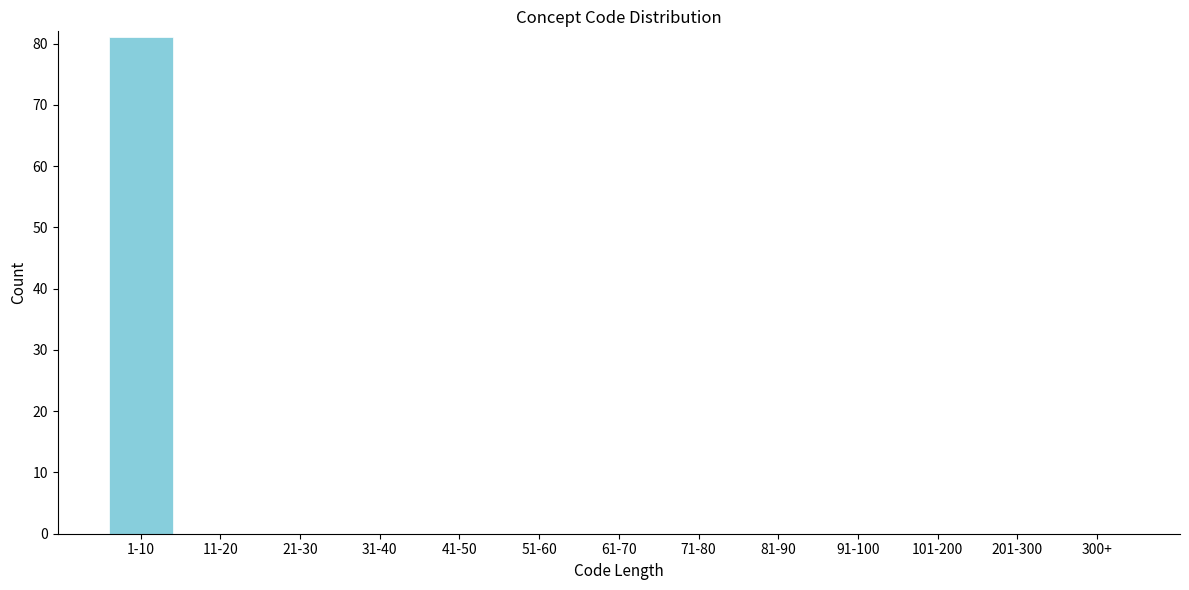

Reading left to right, list all the values displayed in this chart.

1-10=81	11-20=0	21-30=0	31-40=0	41-50=0	51-60=0	61-70=0	71-80=0	81-90=0	91-100=0	101-200=0	201-300=0	300+=0